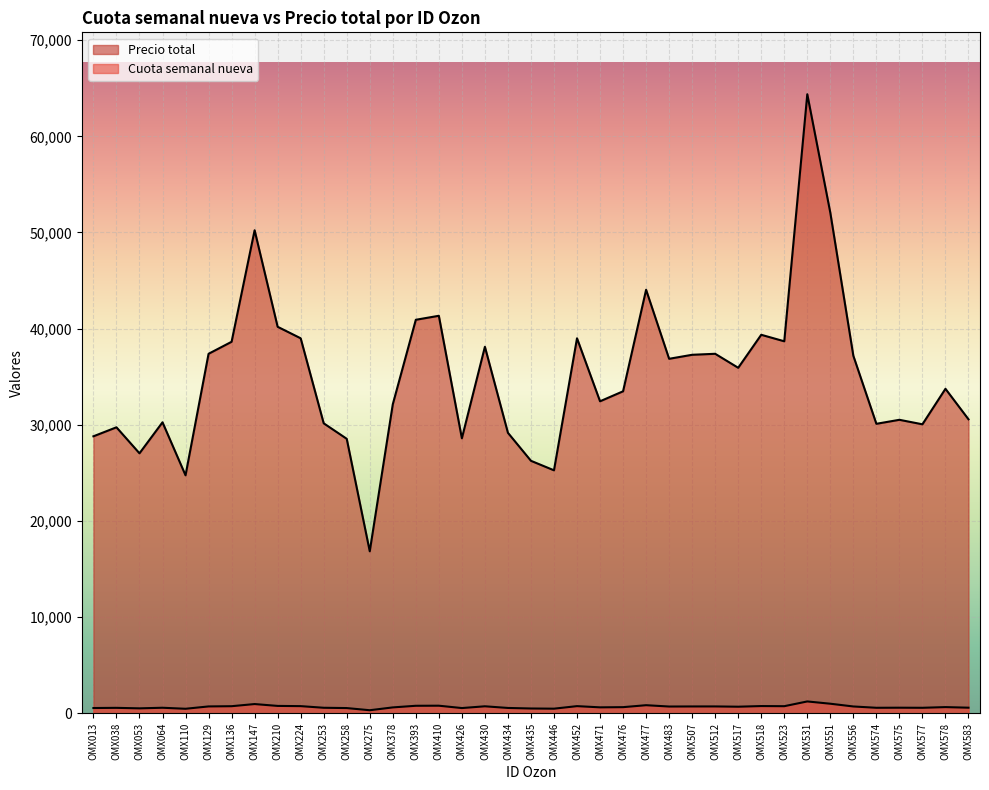

True or false: Precio total and Cuota semanal nueva cross at least once.

False